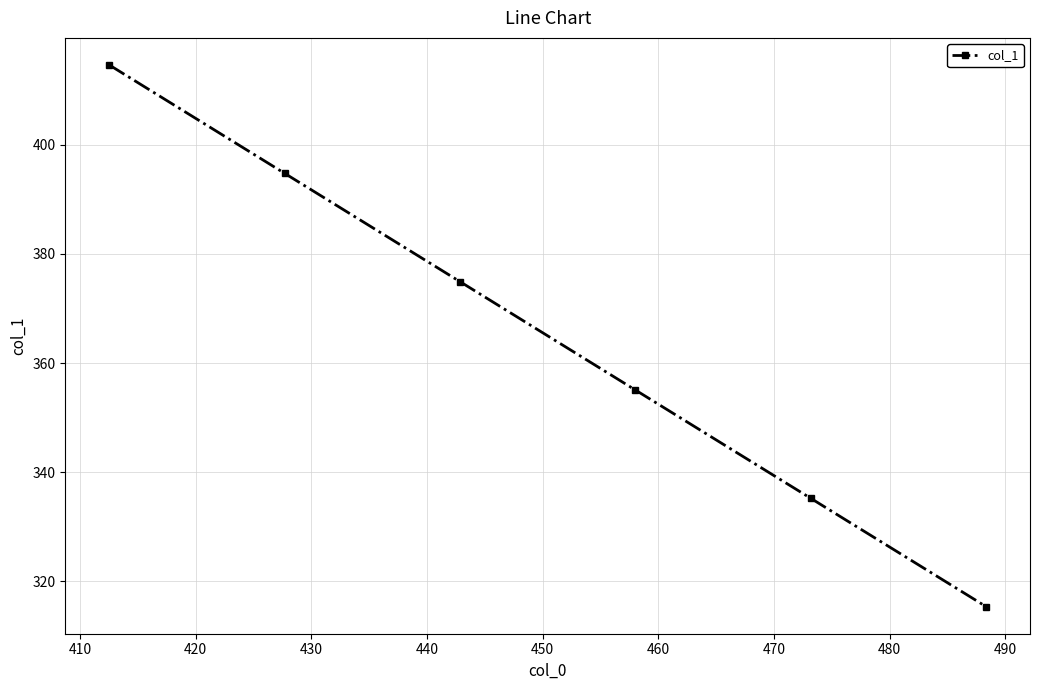

What is the average value?

365.0